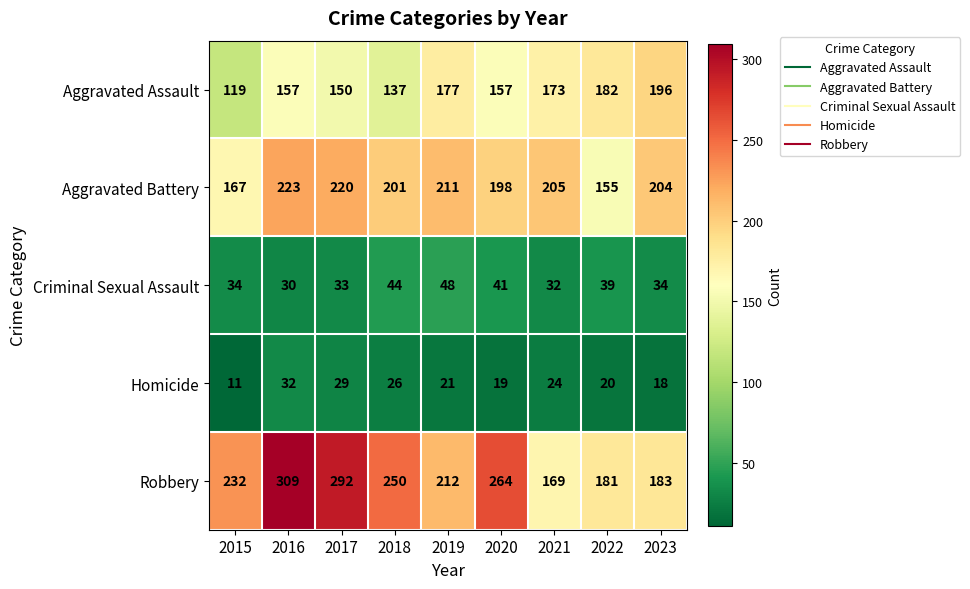

The Homicide series shows 12 at 2020. True or false?

False